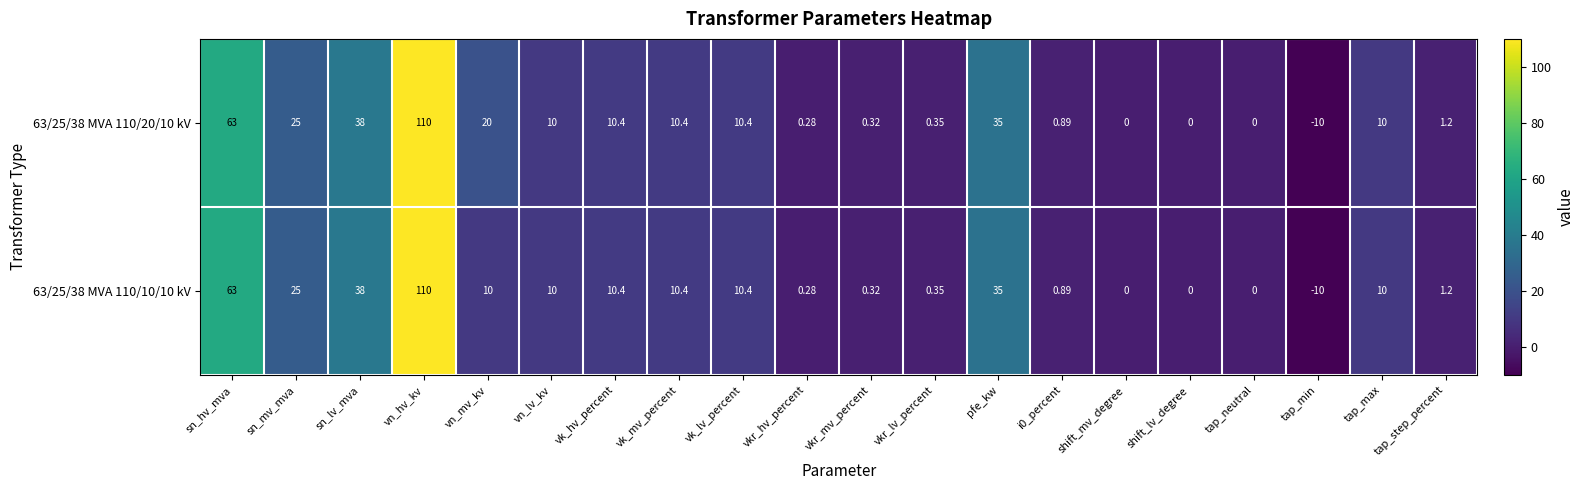

How many values in the 63/25/38 MVA 110/20/10 kV series are below 10?

9